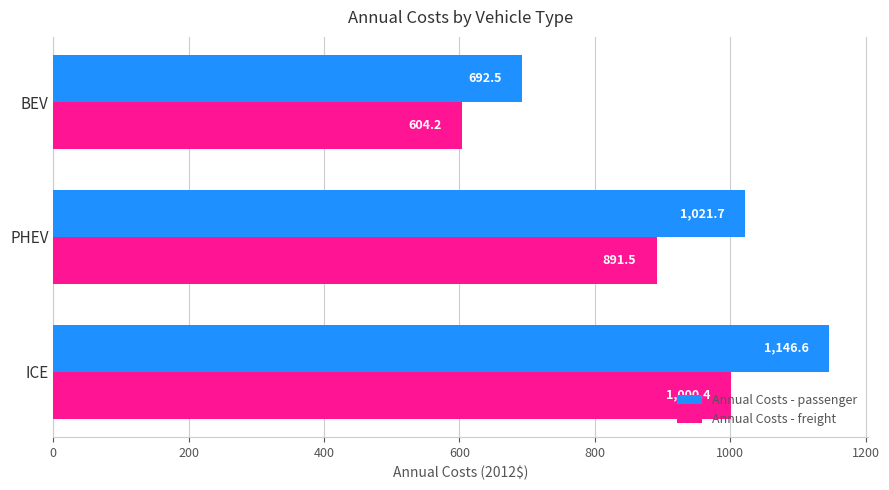

What is the minimum value shown in the chart?

604.2